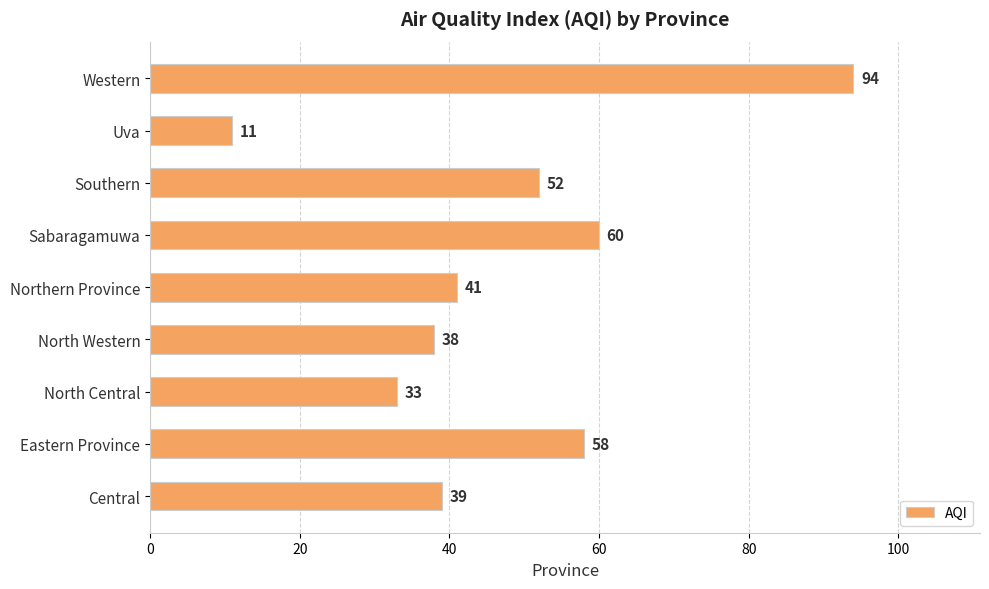

Does the chart contain any negative values?

No